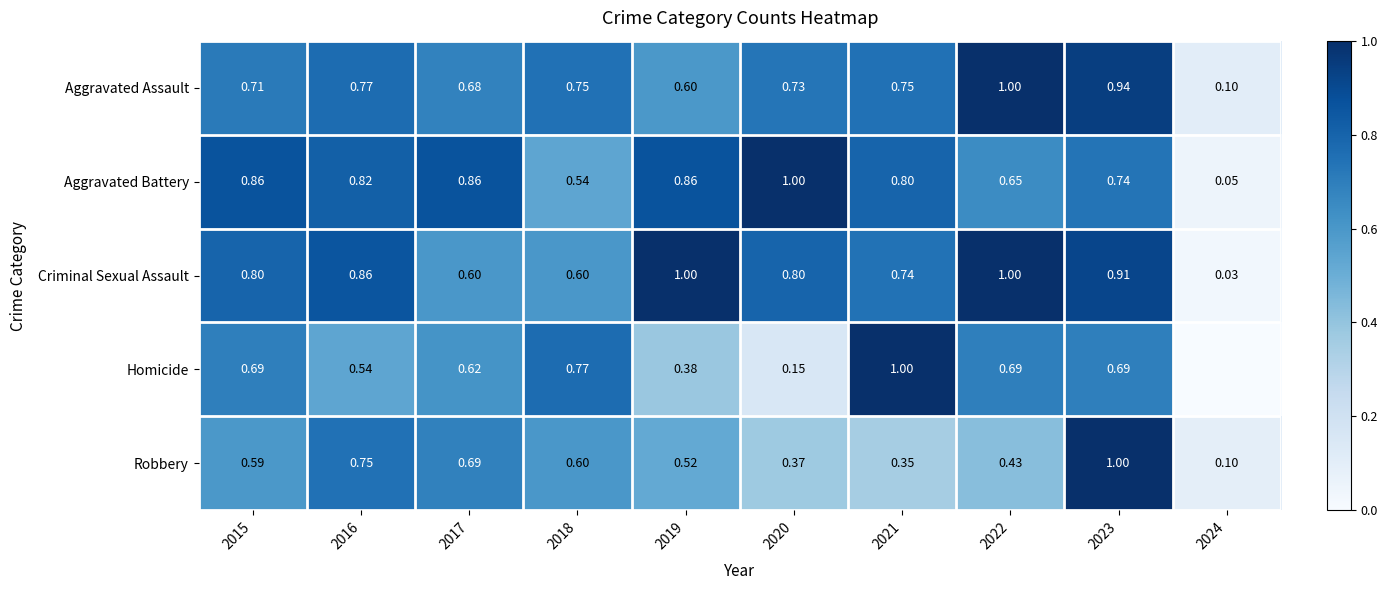

Rank the series at 2023 from lowest to highest value.

Homicide, Aggravated Battery, Criminal Sexual Assault, Aggravated Assault, Robbery